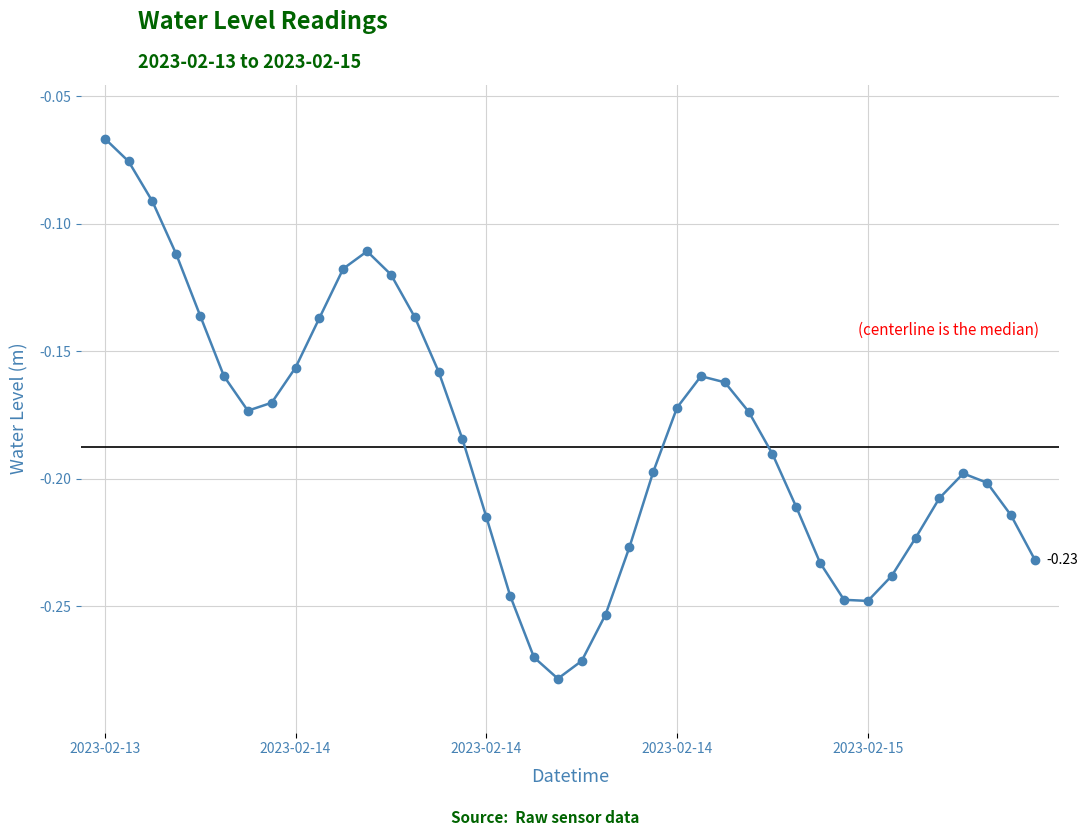

What is the sum of all values?

-7.4